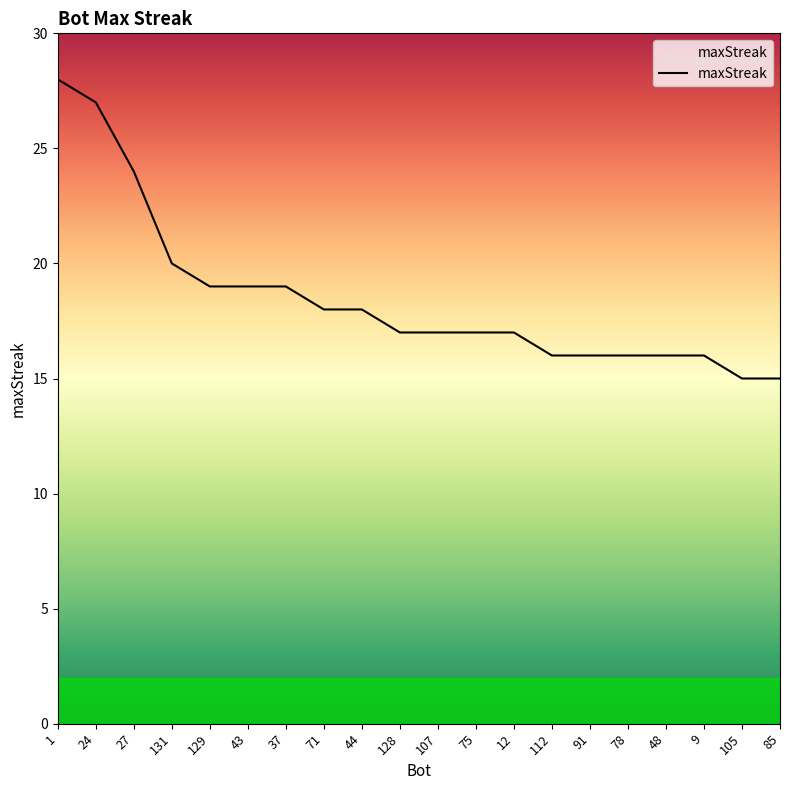

Reading left to right, transcribe all the data shown in this chart.

28	27	24	20	19	19	19	18	18	17	17	17	17	16	16	16	16	16	15	15